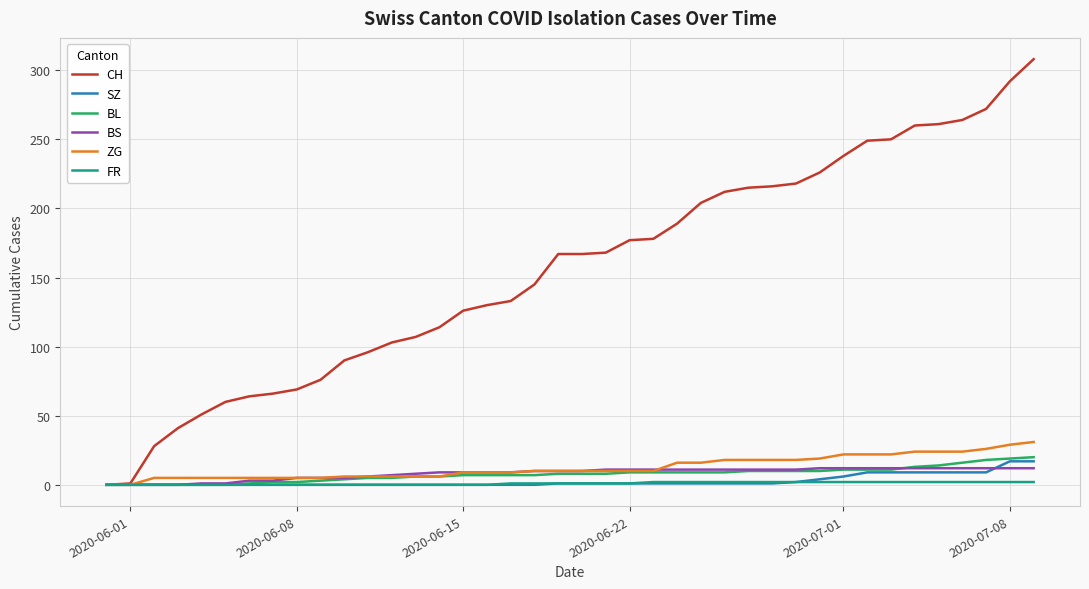

Which series has the largest range (max minus min)?

CH